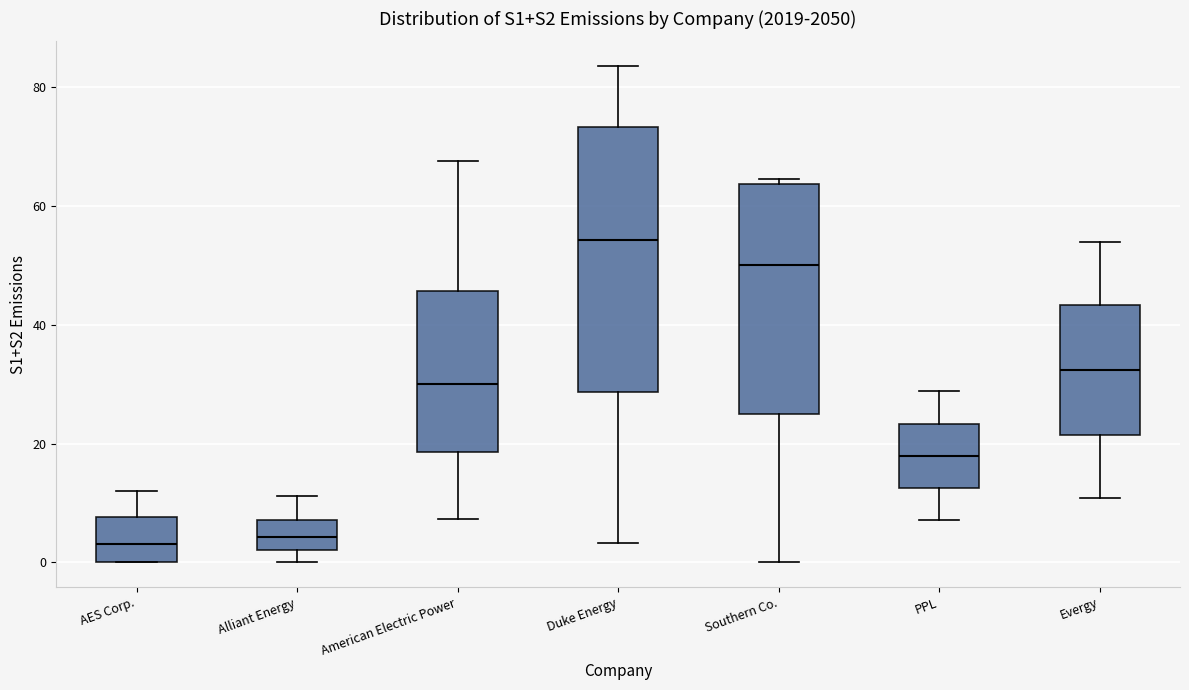

Where does the lower whisker of the box for American Electric Power end on the y-axis? The values are not printed on the chart, so give them approximately, as read against the axis.

8